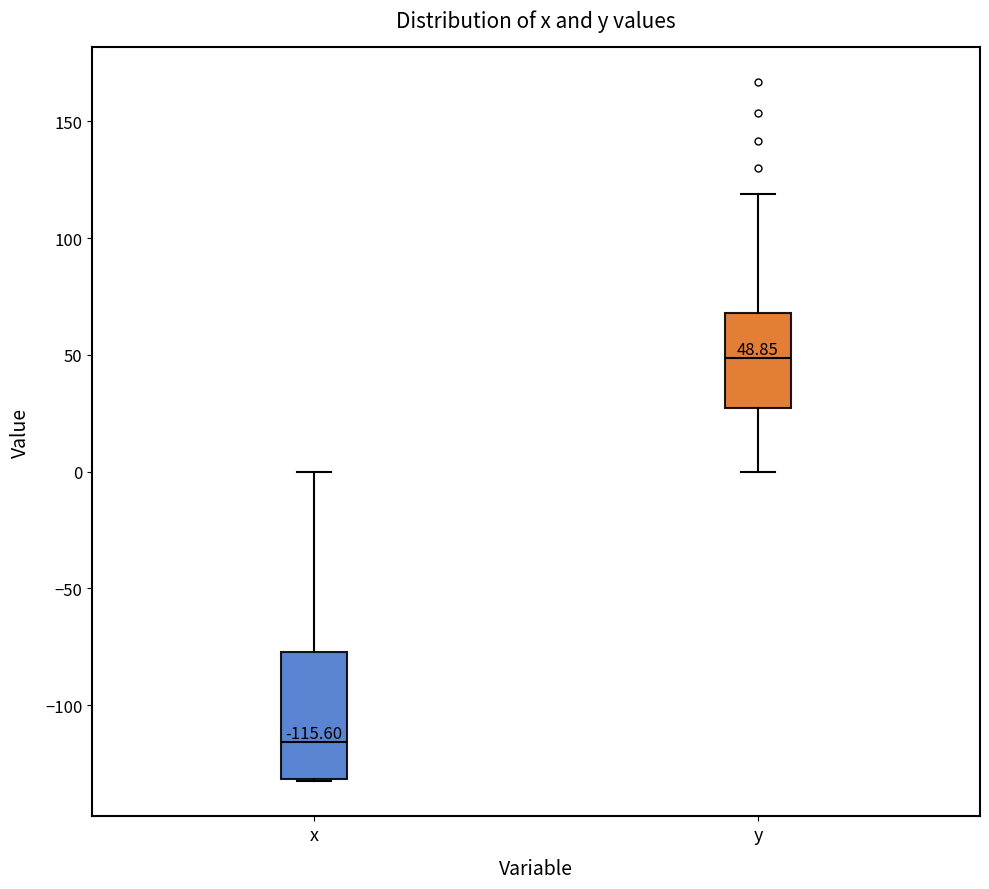

Comparing the boxes themselves (not the whiskers), which one is the tallest?

x